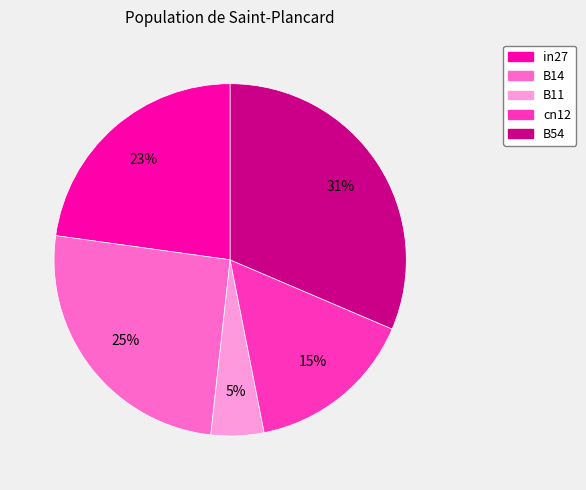

True or false: cn12 accounts for 15% of the total.

True